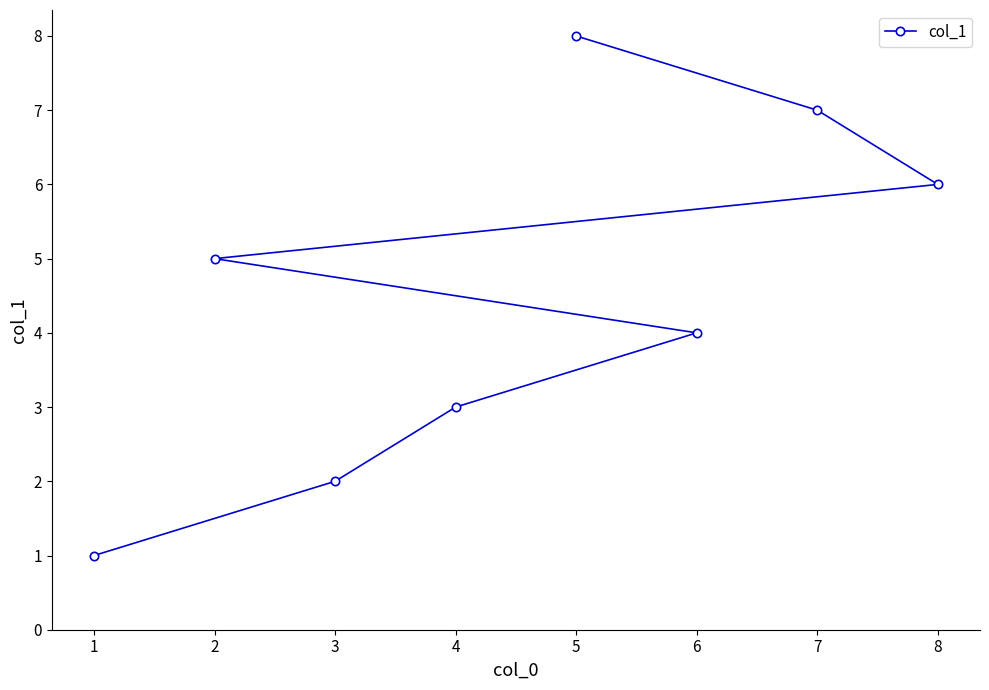

Approximately how many times larger is the value at 3 compared to 1?

2.0